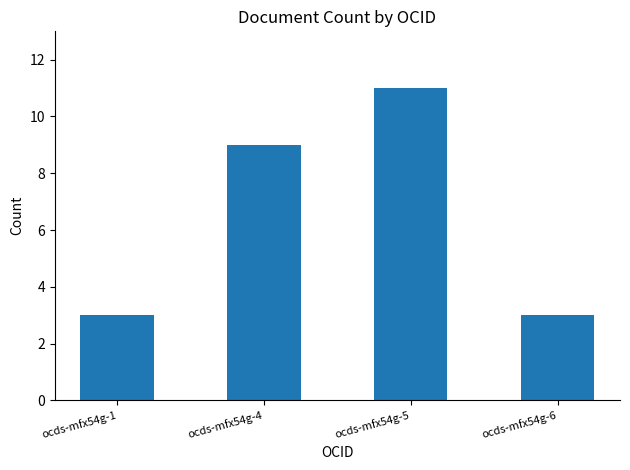

How many data points does each series have?

4